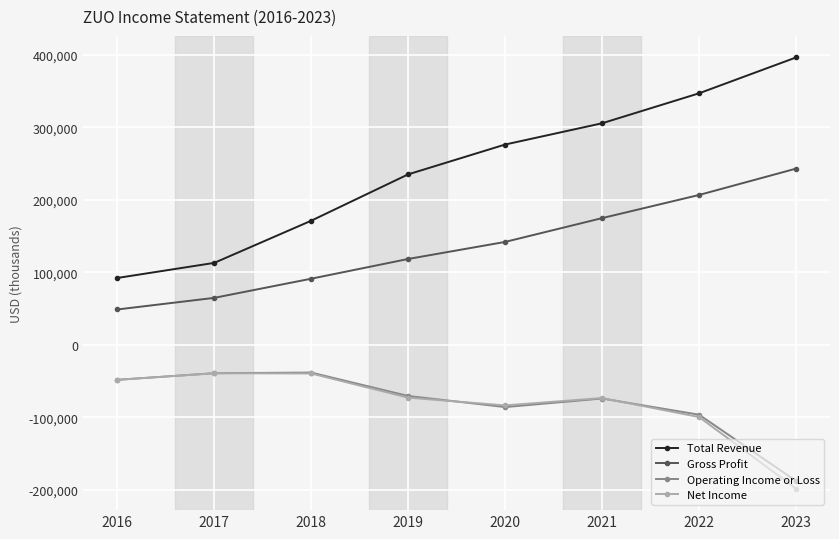

What is the lowest value of the Operating Income or Loss series?

-187500